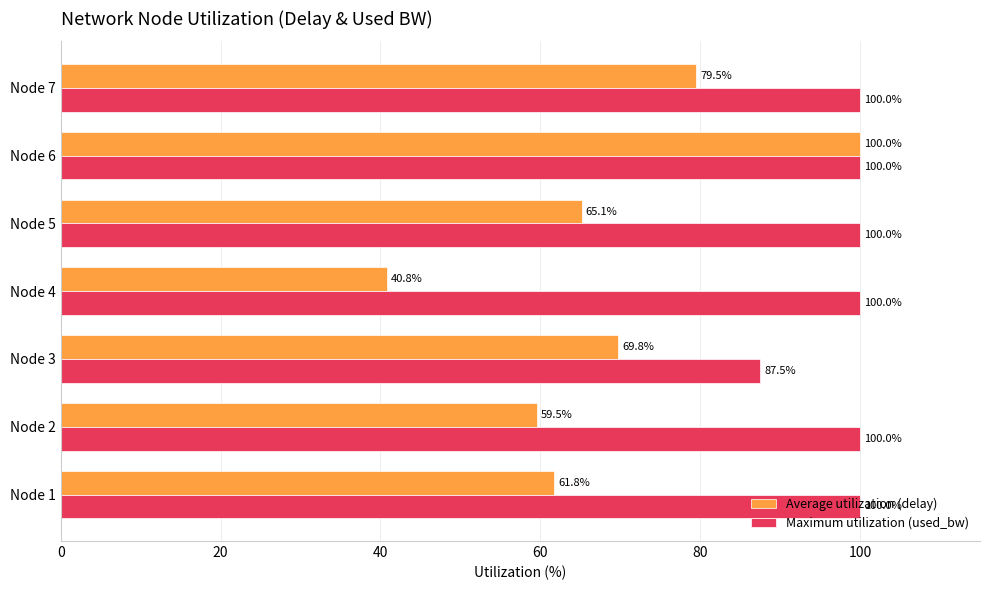

Is it true that Average utilization (delay) equals 69.8 at Node 3?

True